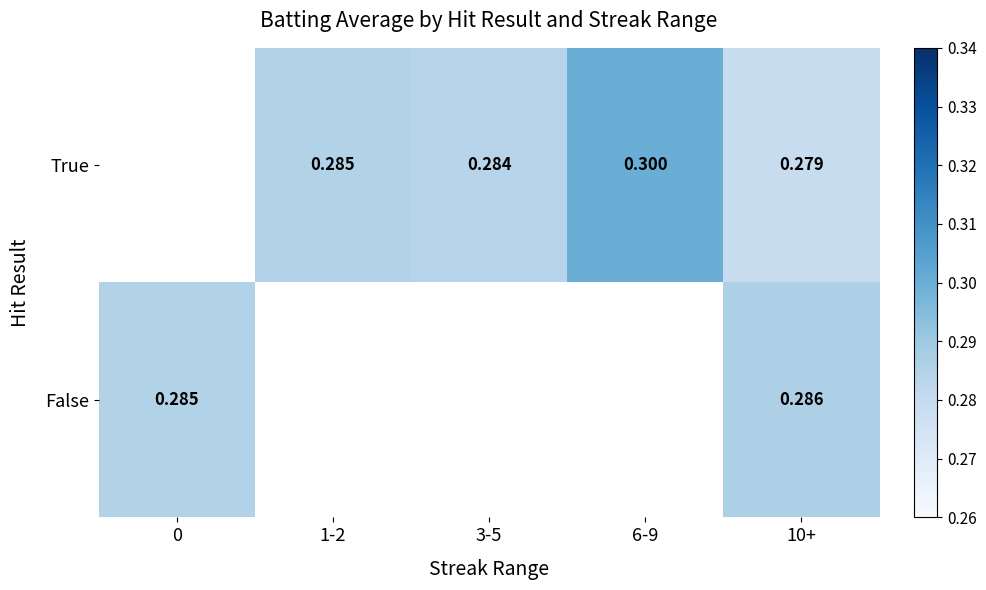

At 10+, list the series in order from largest to smallest.

False, True